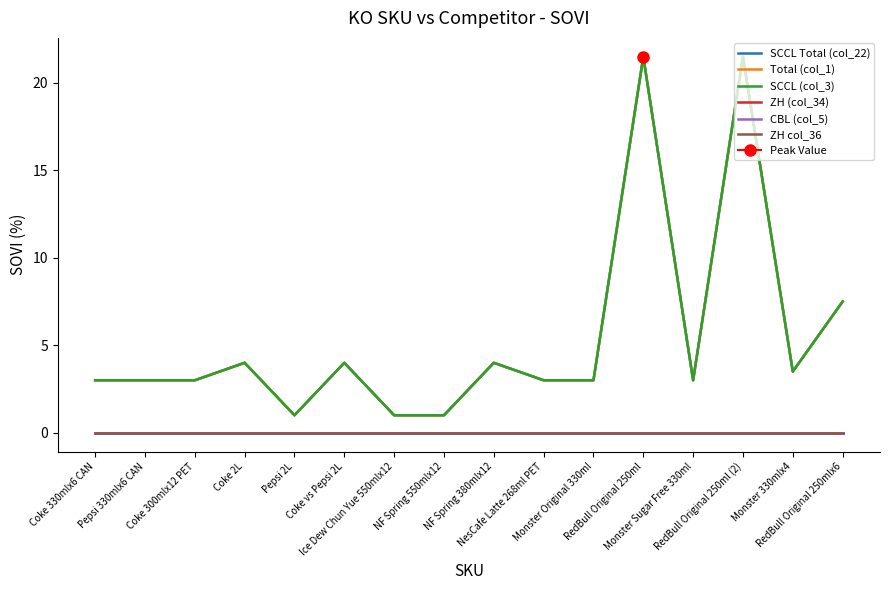

At how many categories does at least one series exceed 20?

2